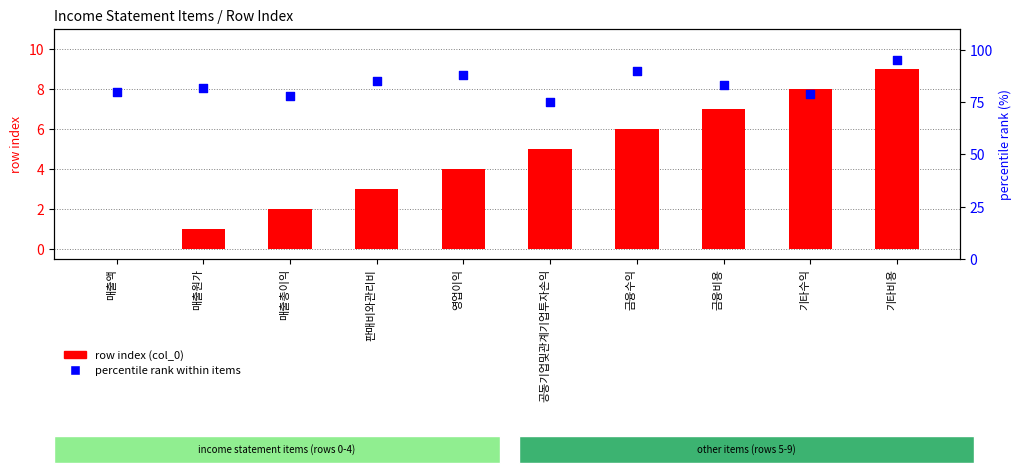

What are all the series names shown in the legend?

row index (col_0), percentile rank